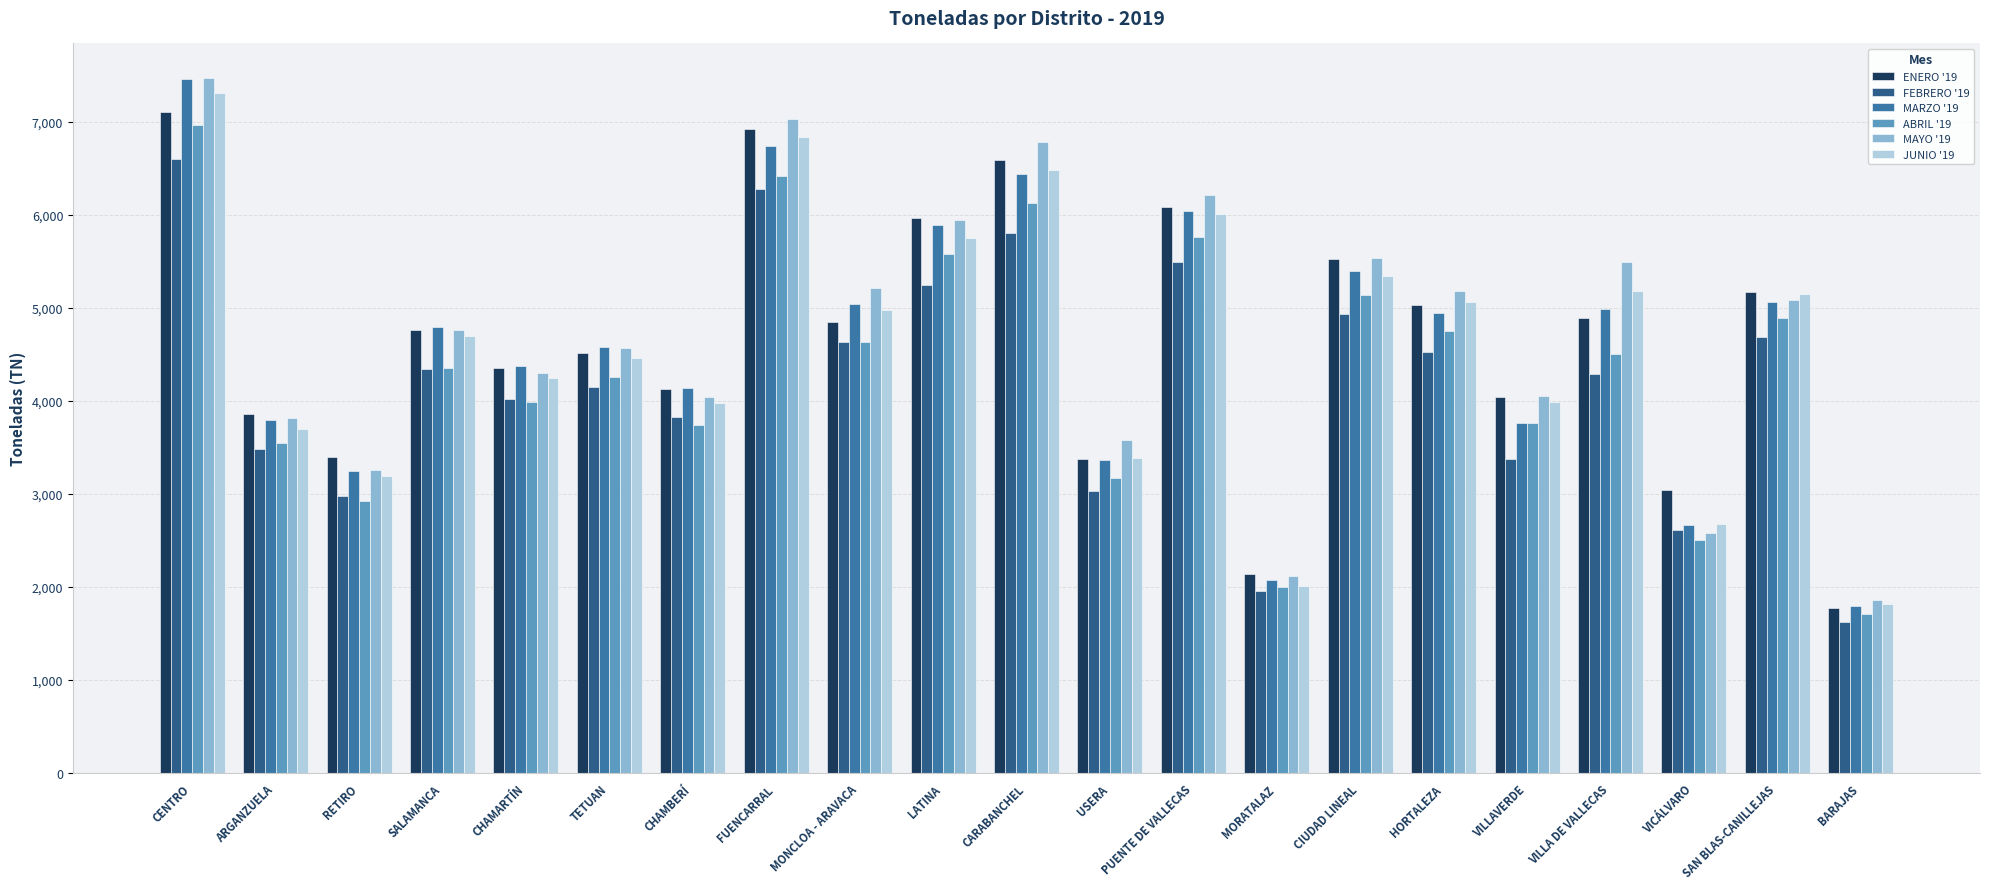

Which series has the widest spread of values?

MARZO '19